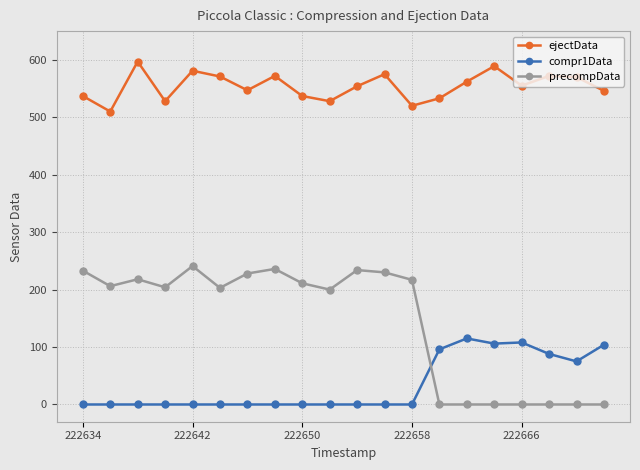

Which series has the largest total across all categories?

ejectData